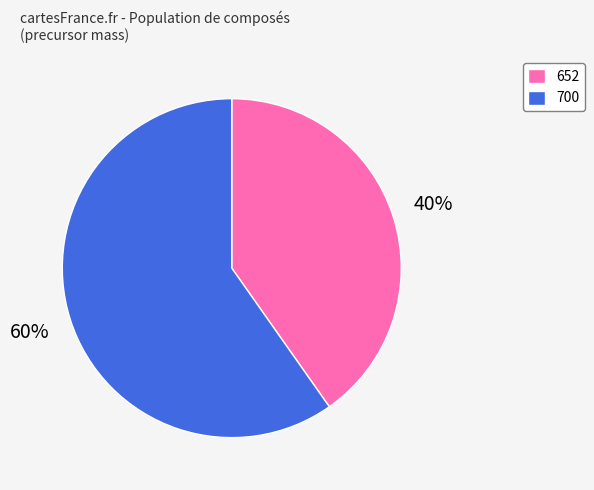

The 652 slice represents 40% of the pie. True or false?

True